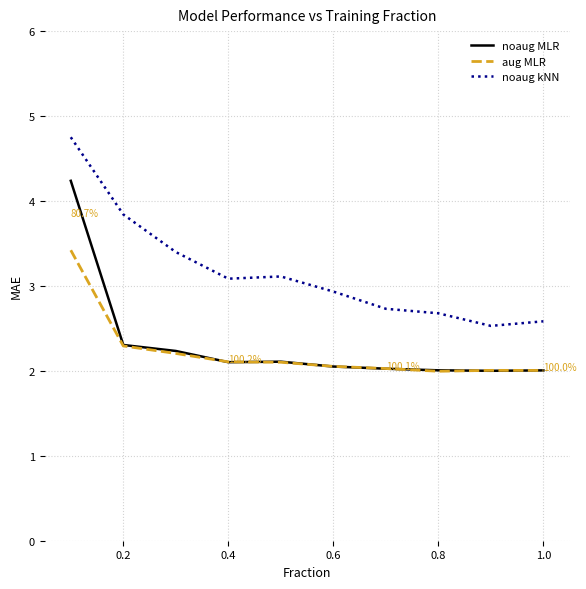

Reading right to left, extract all data points from this chart.

noaug MLR: 2.0	2.0	2.0	2.0	2.1	2.1	2.1	2.2	2.3	4.2
aug MLR: 2.0	2.0	2.0	2.0	2.1	2.1	2.1	2.2	2.3	3.4
noaug kNN: 2.6	2.5	2.7	2.7	2.9	3.1	3.1	3.4	3.8	4.8